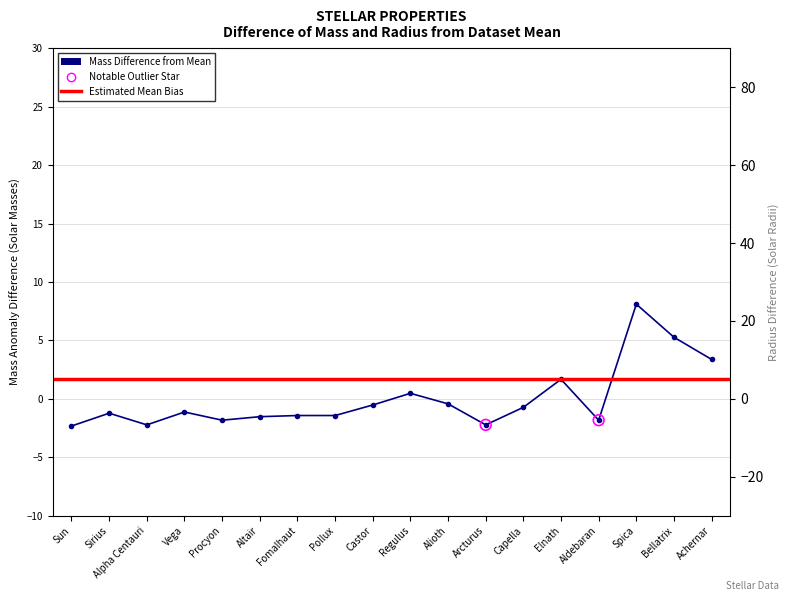

What is the total value across all series at Alioth?

-4.0